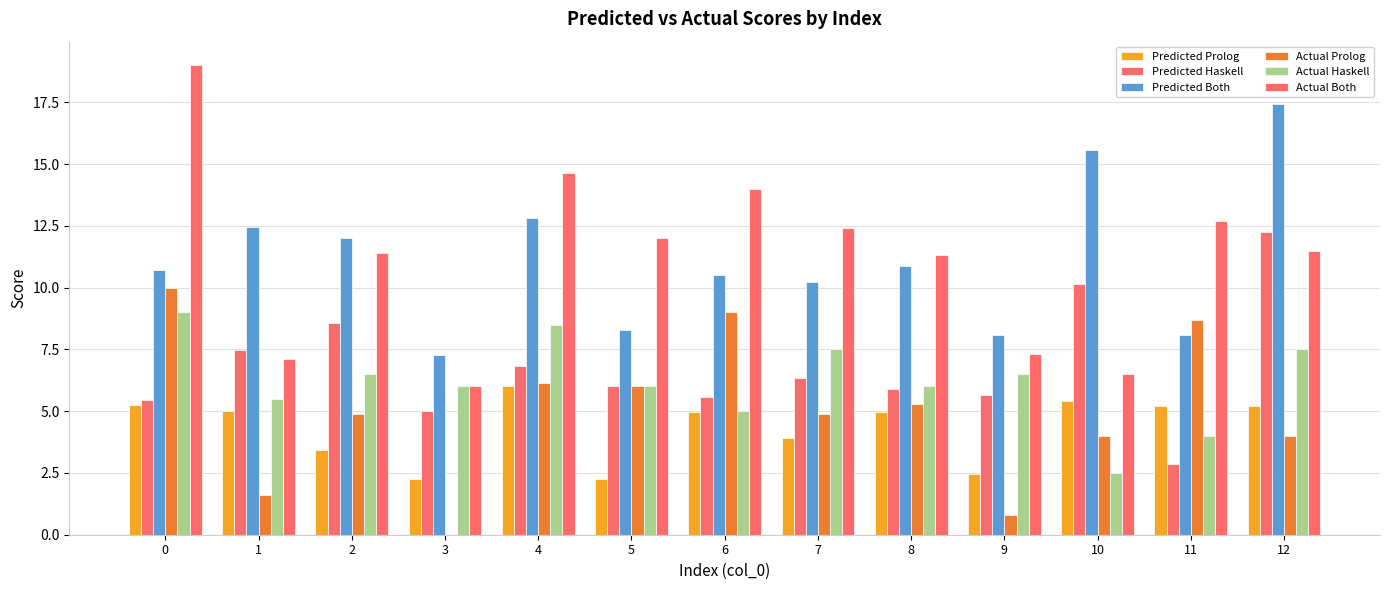

Are the bars horizontal?

No